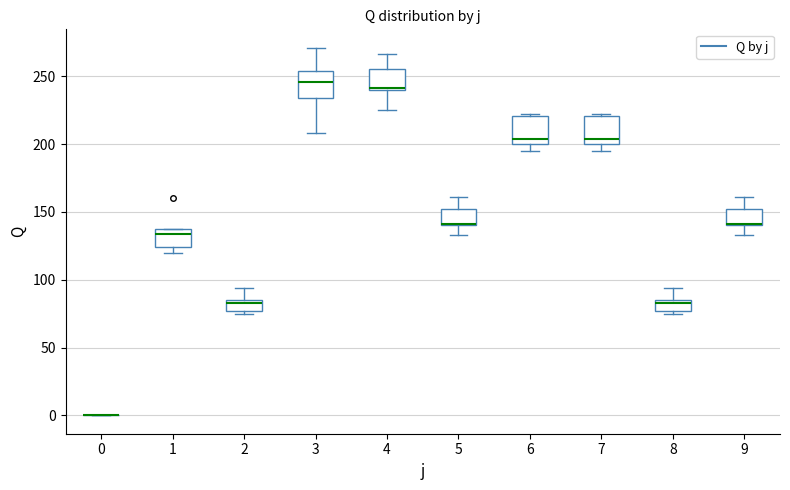

Reading left to right, read every box against the y-axis: the position of its median line, the range the box covers, and the ends of its whiskers. The values are not printed on the chart, so give them approximately, as read against the axis.

0: box collapsed to a line at 0, whiskers 0 to 0
1: median 135 (just below the box's upper edge), box 125 to 135, whiskers 120 to 135
2: median 85 (just below the box's upper edge), box 75 to 85, whiskers 75 (just below the box's lower edge) to 95
3: median 245, box 235 to 255, whiskers 210 to 270
4: median 240 (drawn on the box's lower edge), box 240 to 255, whiskers 225 to 265
5: median 140 (drawn on the box's lower edge), box 140 to 150, whiskers 135 to 160
6: median 205, box 200 to 220, whiskers 195 to 220
7: median 205, box 200 to 220, whiskers 195 to 220
8: median 85 (just below the box's upper edge), box 75 to 85, whiskers 75 (just below the box's lower edge) to 95
9: median 140 (drawn on the box's lower edge), box 140 to 150, whiskers 135 to 160